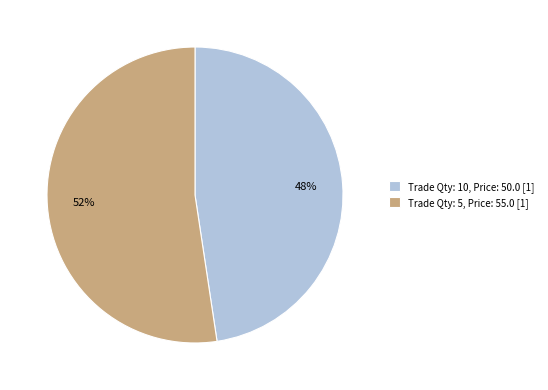

Does any single category account for the majority?

Yes